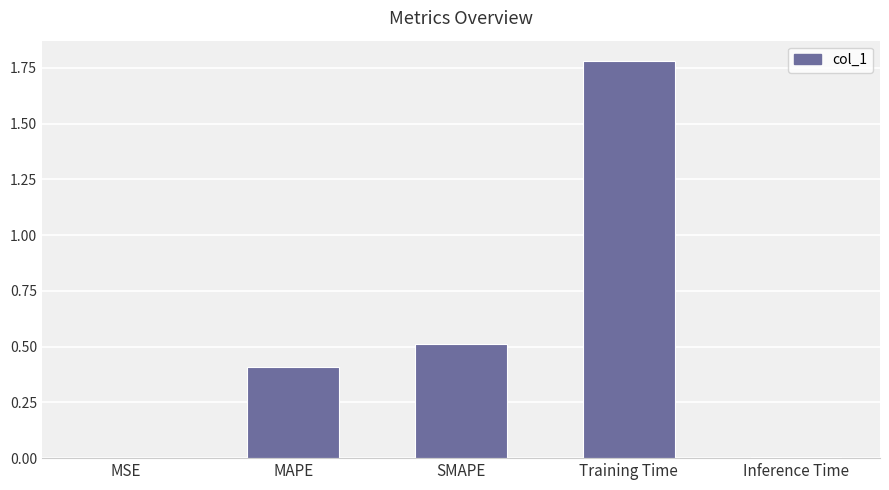

How many categories are shown in the chart?

5